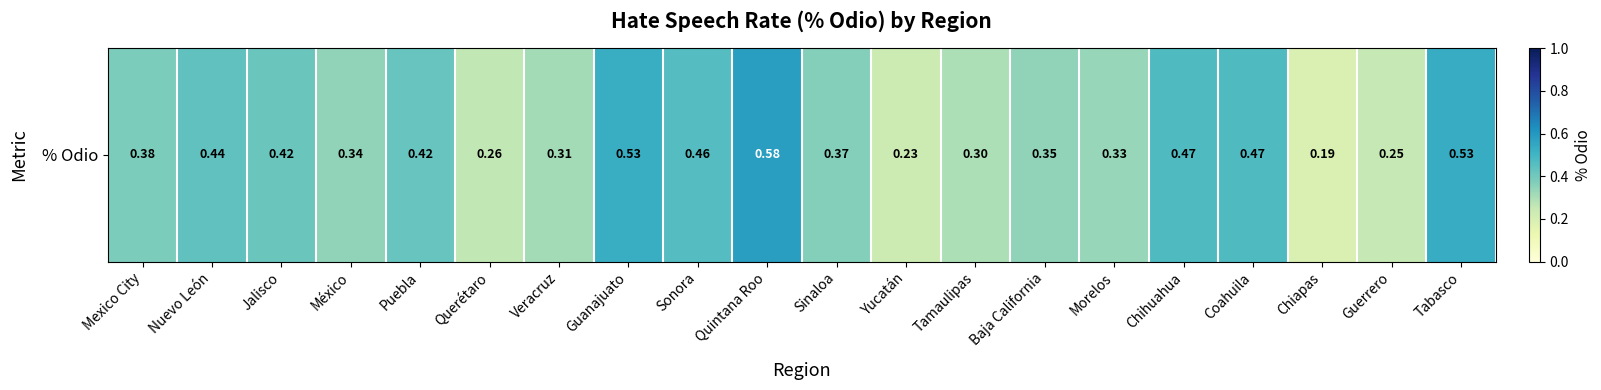

Reading left to right, list all the values displayed in this chart.

0.4	0.4	0.4	0.3	0.4	0.3	0.3	0.5	0.5	0.6	0.4	0.2	0.3	0.3	0.3	0.5	0.5	0.2	0.2	0.5